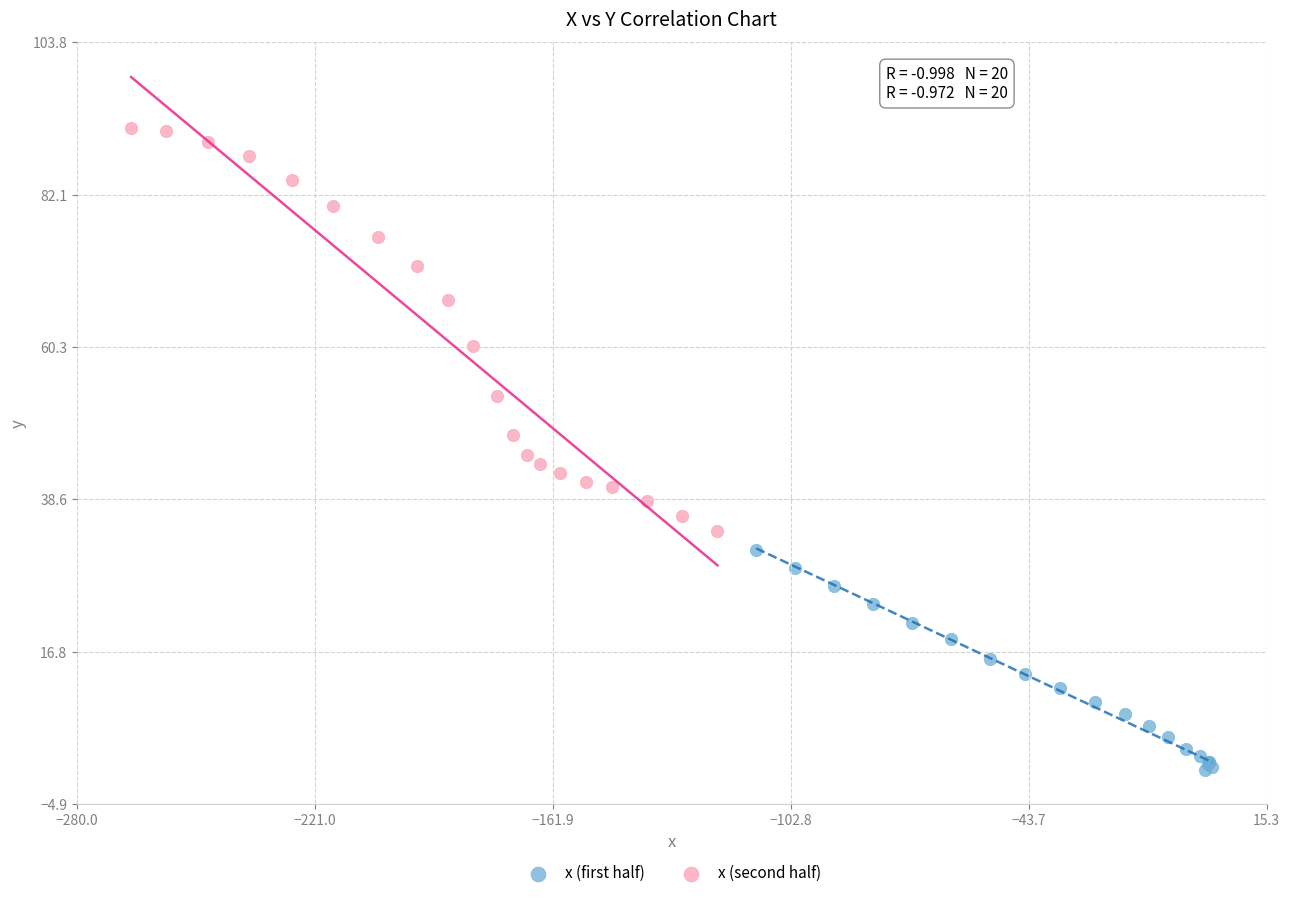

Which series has the largest Y range (max minus min)?

x (second half)